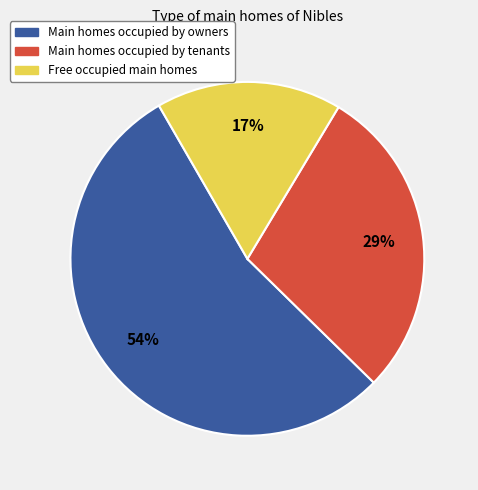

To the nearest percent, what is the average slice percentage?

33%